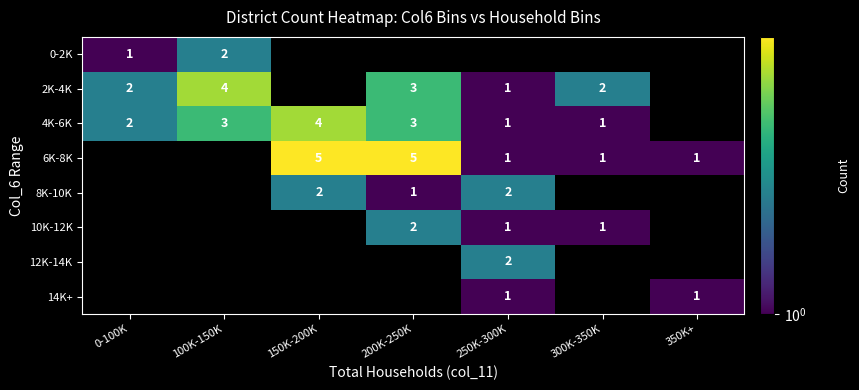

The 8K-10K series shows 1 at 150K-200K. True or false?

False